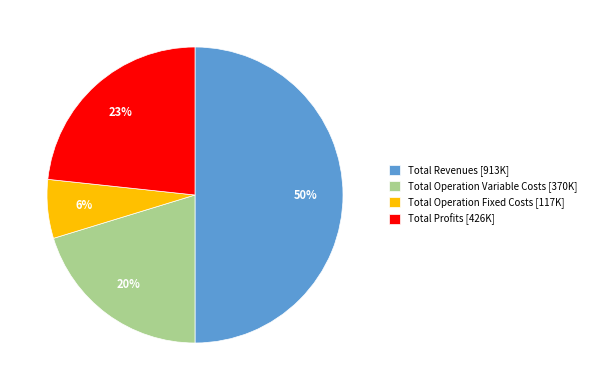

To the nearest percent, what is the average slice percentage?

25%